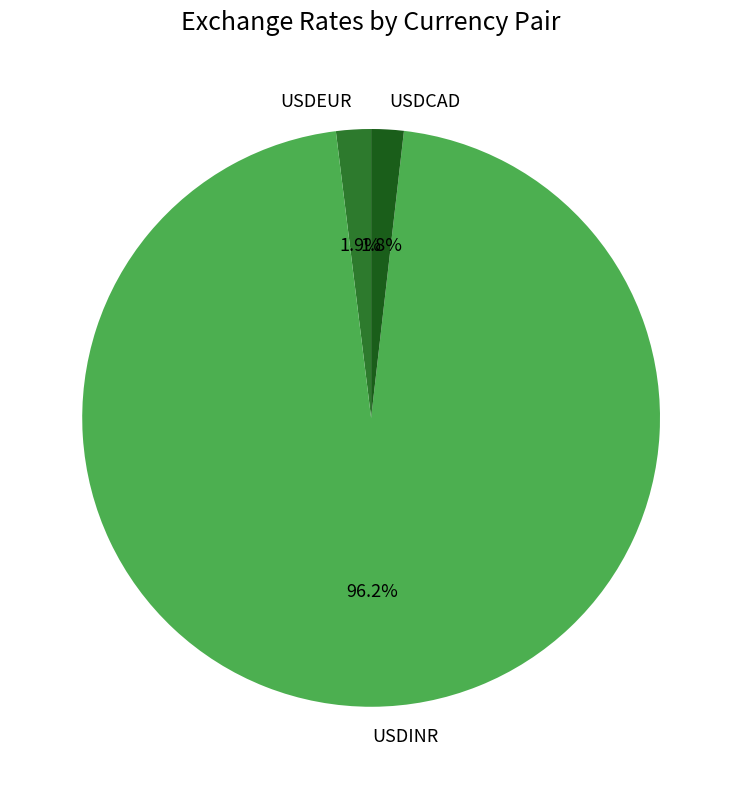

What percentage is the USDEUR slice, to the nearest percent?

2%